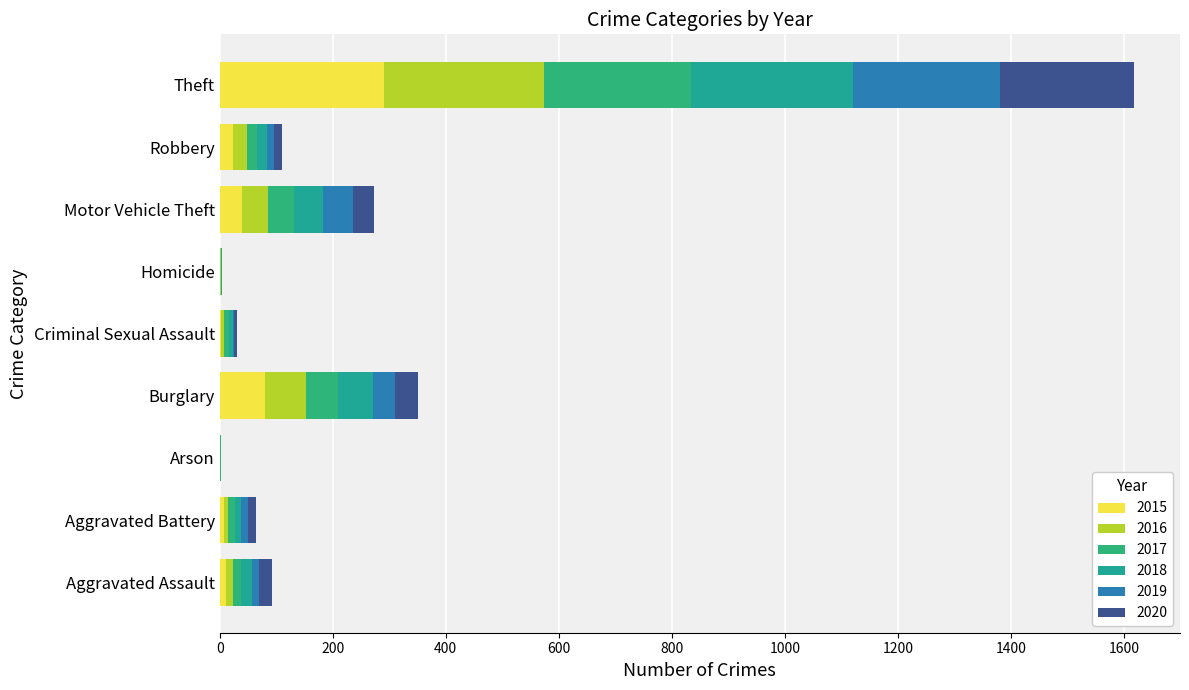

Count the number of data series in this chart.

6